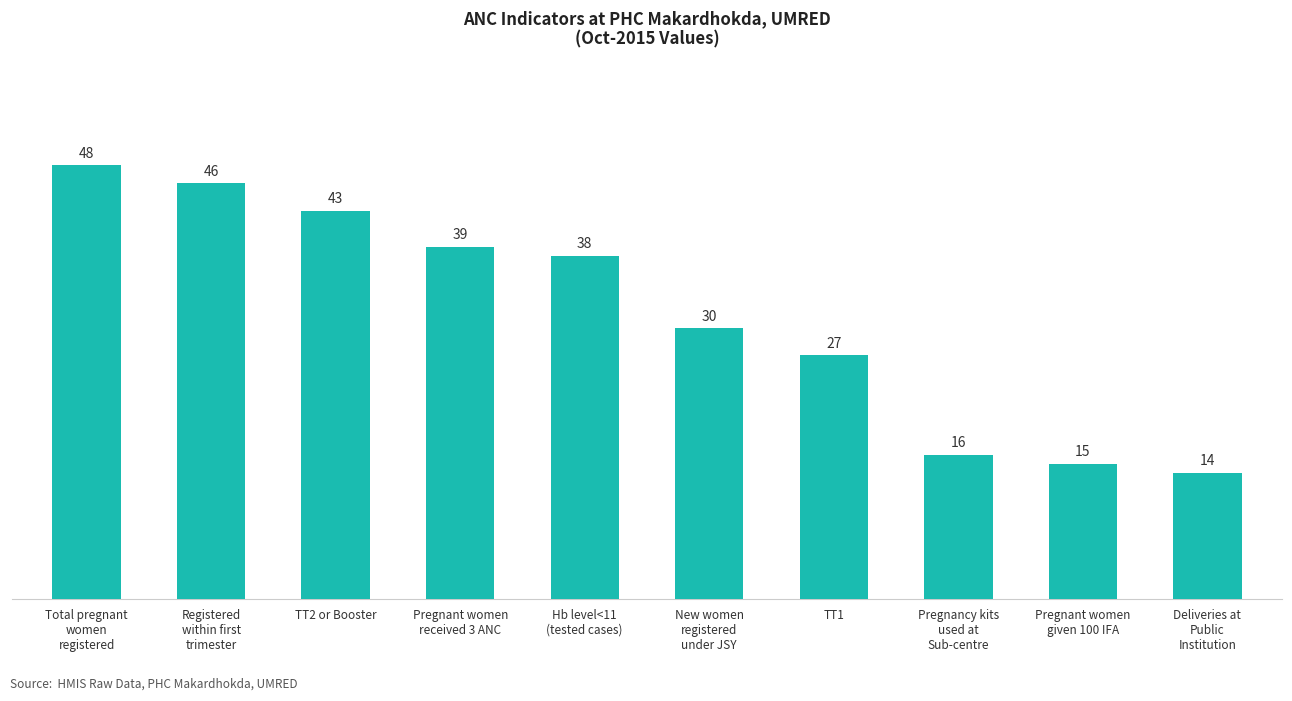

What is the change in value from Pregnant women
given 100 IFA to Deliveries at
Public
Institution?

-1